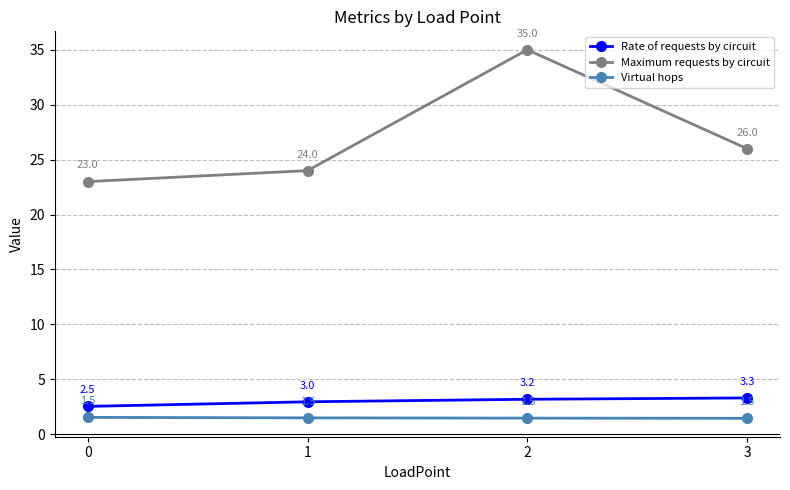

What is the greatest value displayed?

35.0